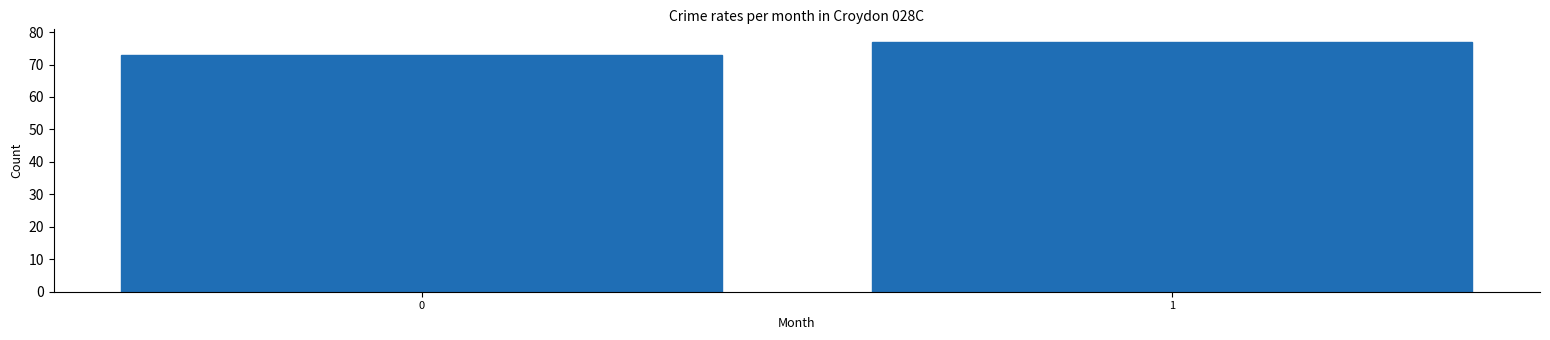

Reading left to right, list all the values displayed in this chart.

73	77